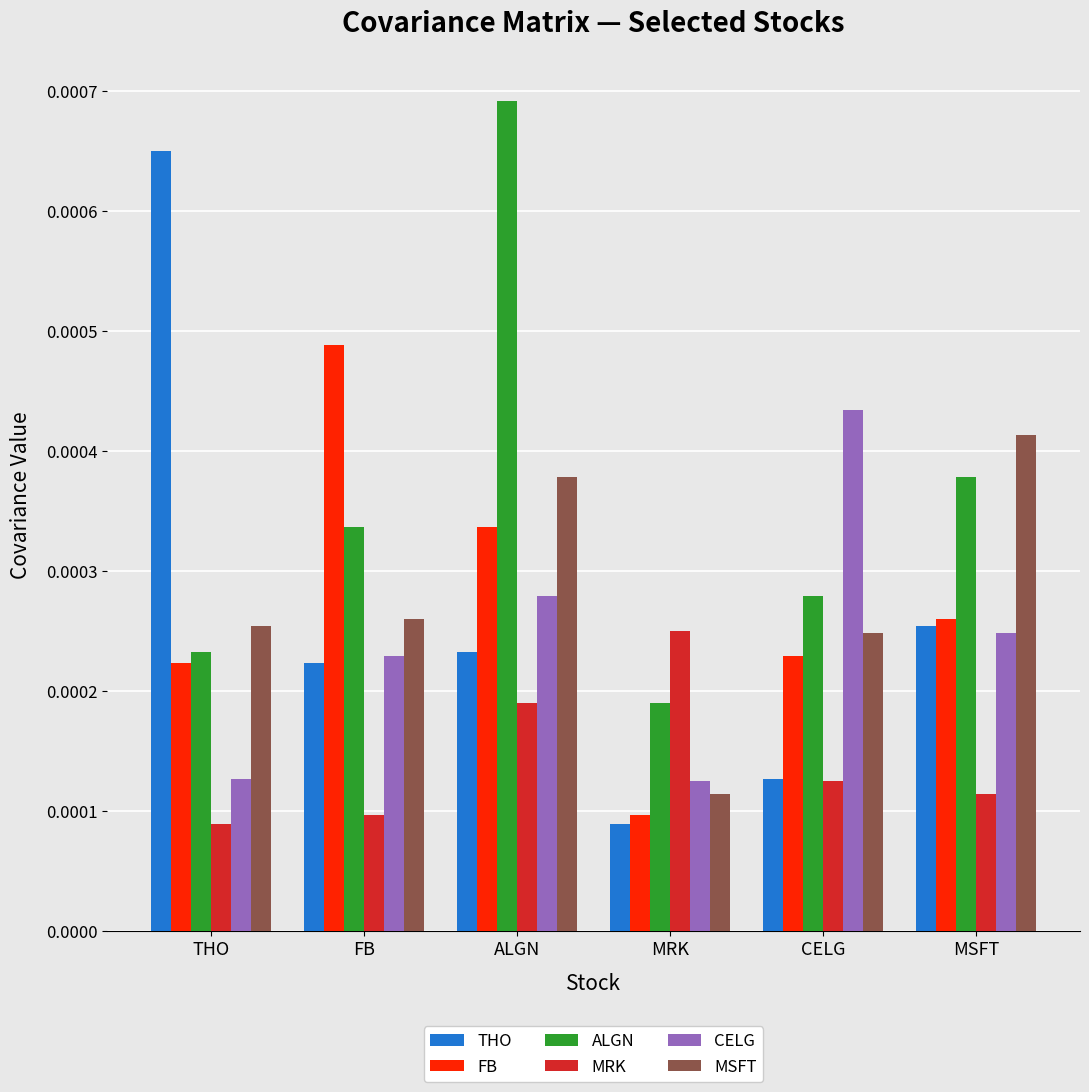

Which series has the largest total across all categories?

ALGN